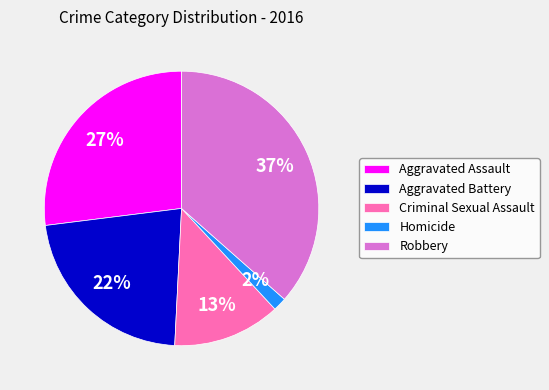

Rank the categories by value from lowest to highest.

Homicide, Criminal Sexual Assault, Aggravated Battery, Aggravated Assault, Robbery